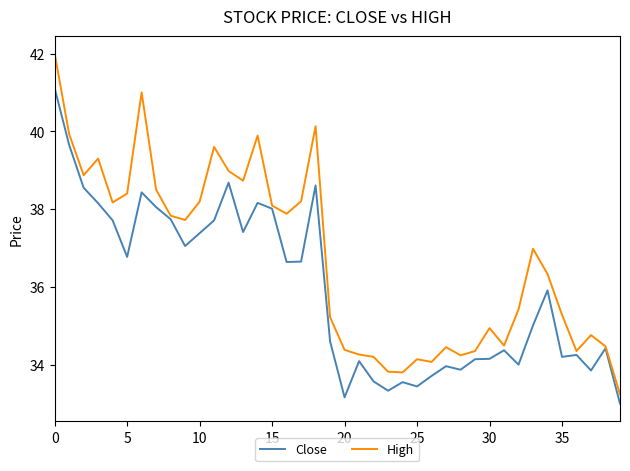

Rank the series by their average value, from highest to lowest.

High, Close